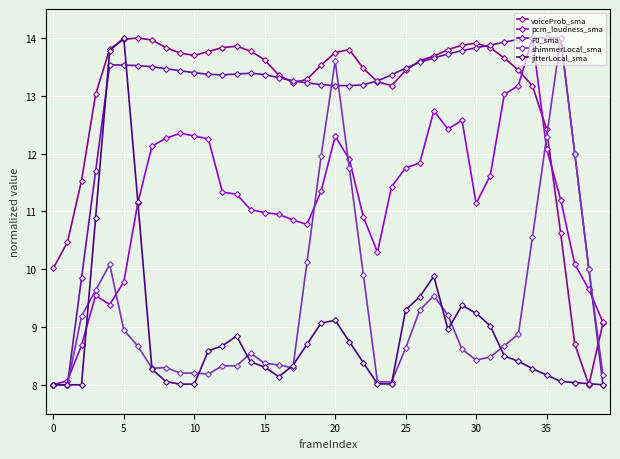

What is the value of the jitterLocal_sma point at the 8th from the left?

8.3